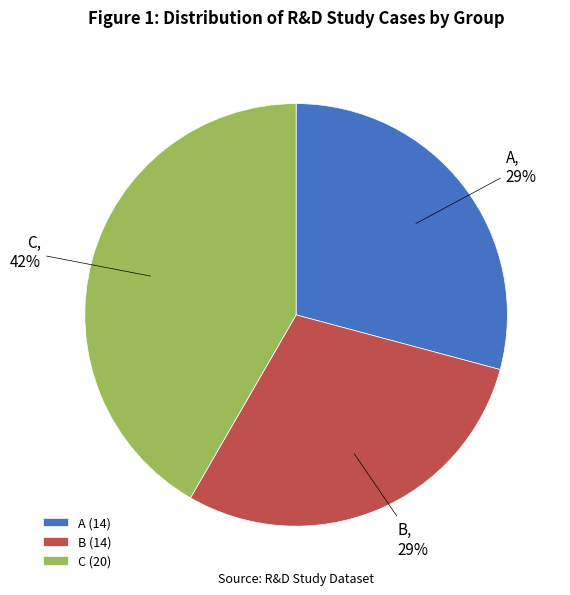

Is it true that C is 42% of the pie?

True